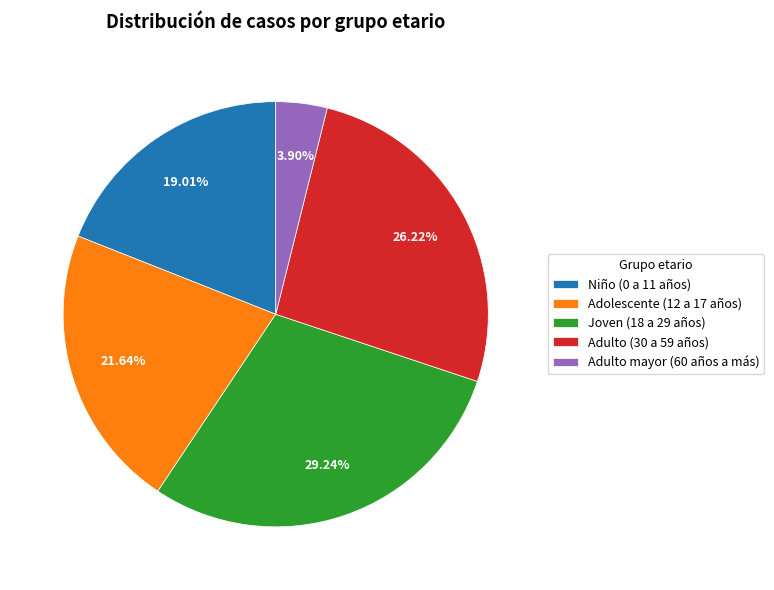

To the nearest percent, what portion does Adulto (30 a 59 años) represent?

26%